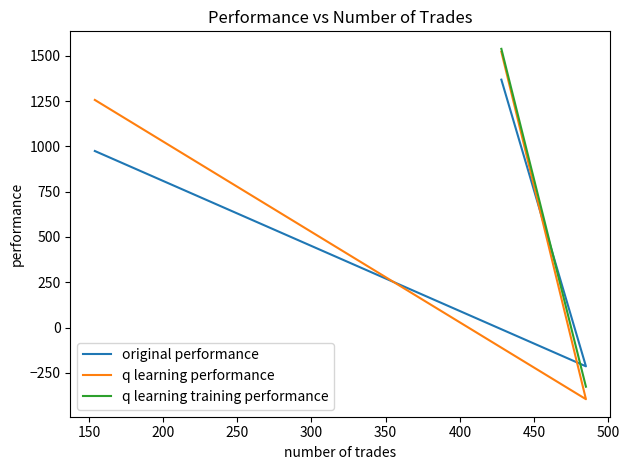

At which category is the sum across all series the highest?

428